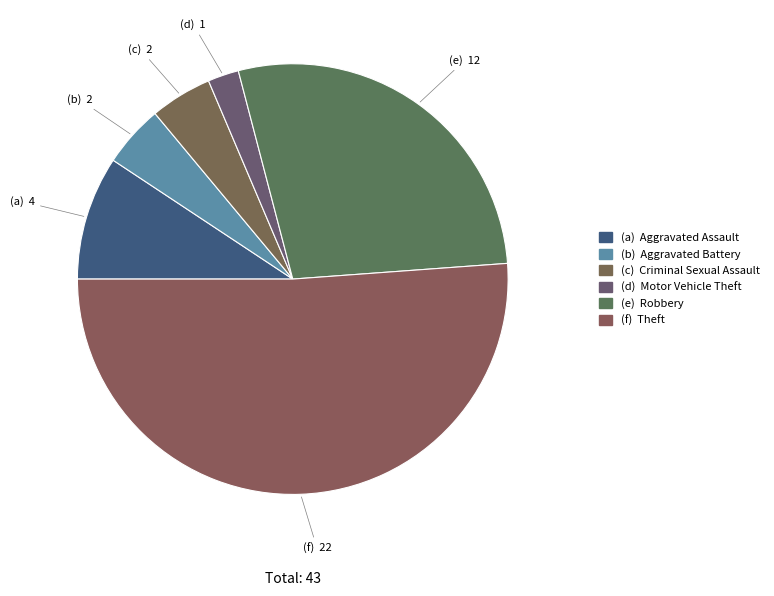

Count the number of slices in the pie.

6